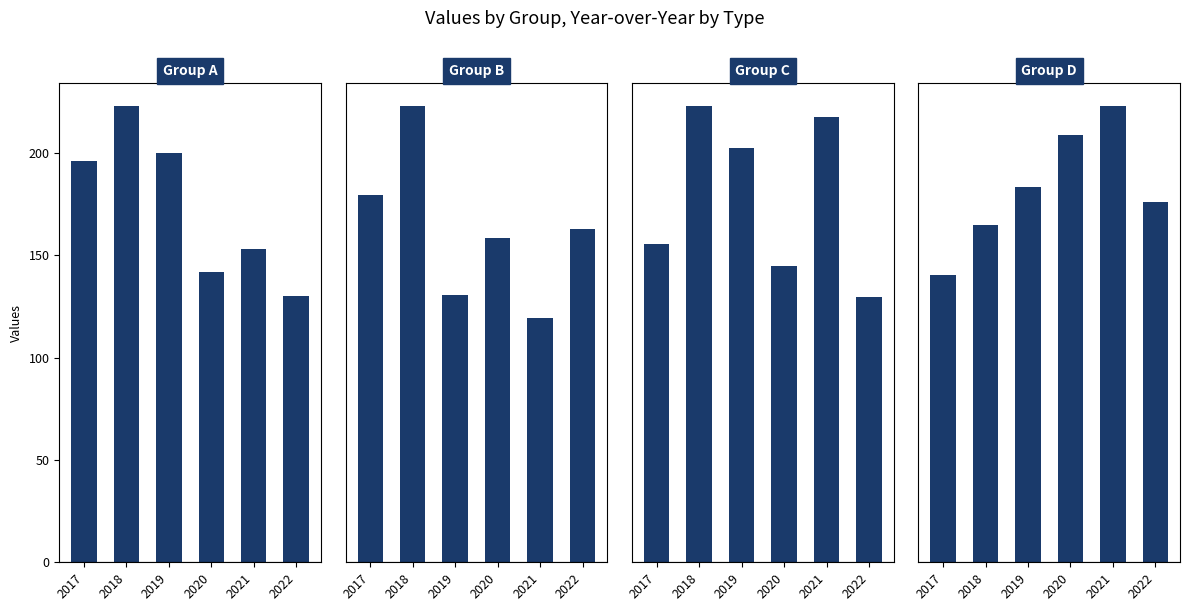

What is the sum of all Group A values?

1044